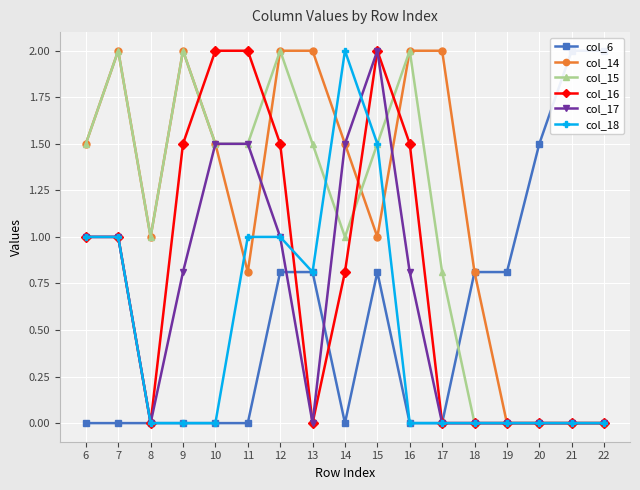

Where is col_16 nearest to the value 1?

6